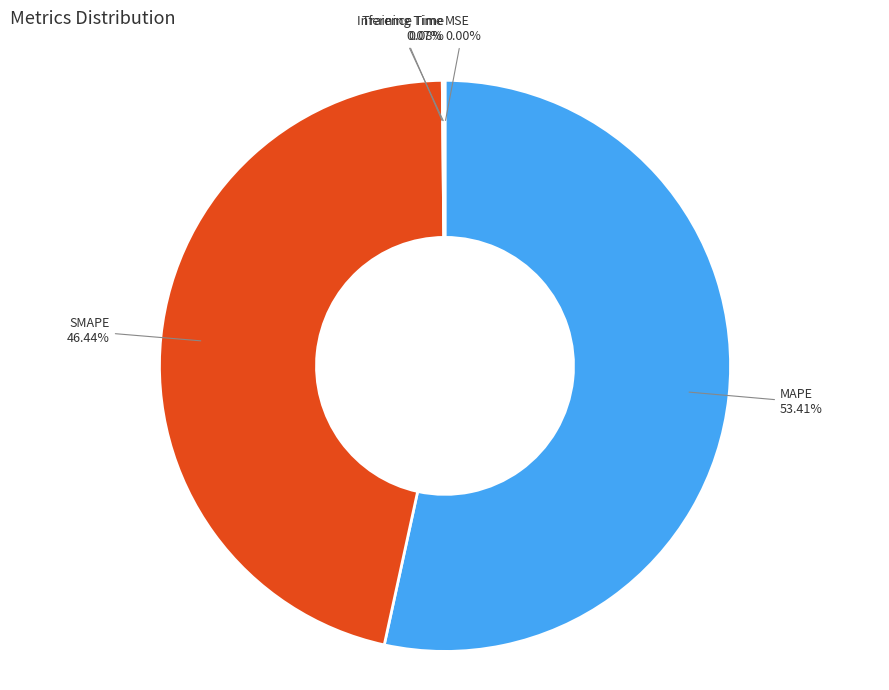

What is the largest slice in the pie chart?

MAPE